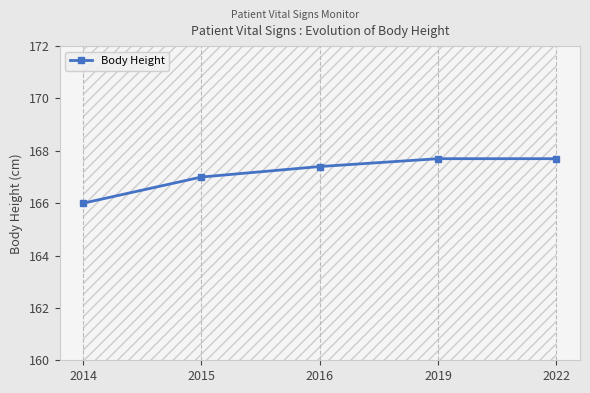

At which label does the data first exceed 167?

2016